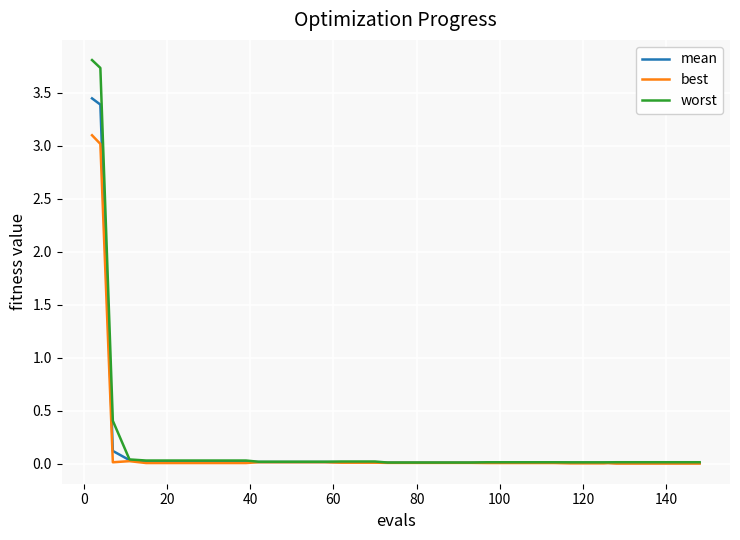

Which series has the widest spread of values?

worst